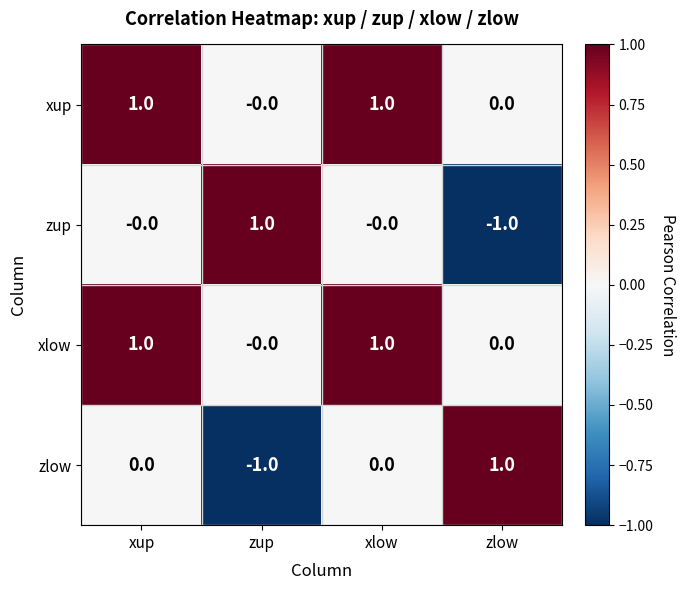

Count the xlow values in the range 0 to 1.

4